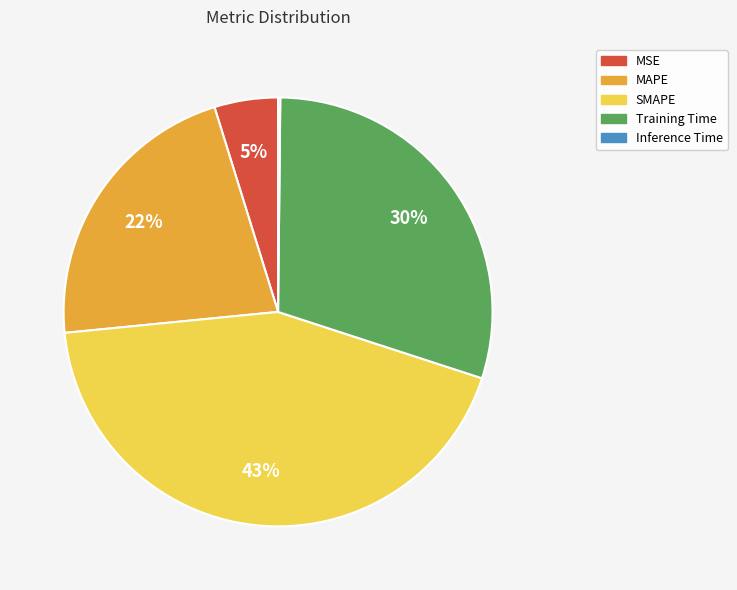

To the nearest percent, what portion does MSE represent?

5%